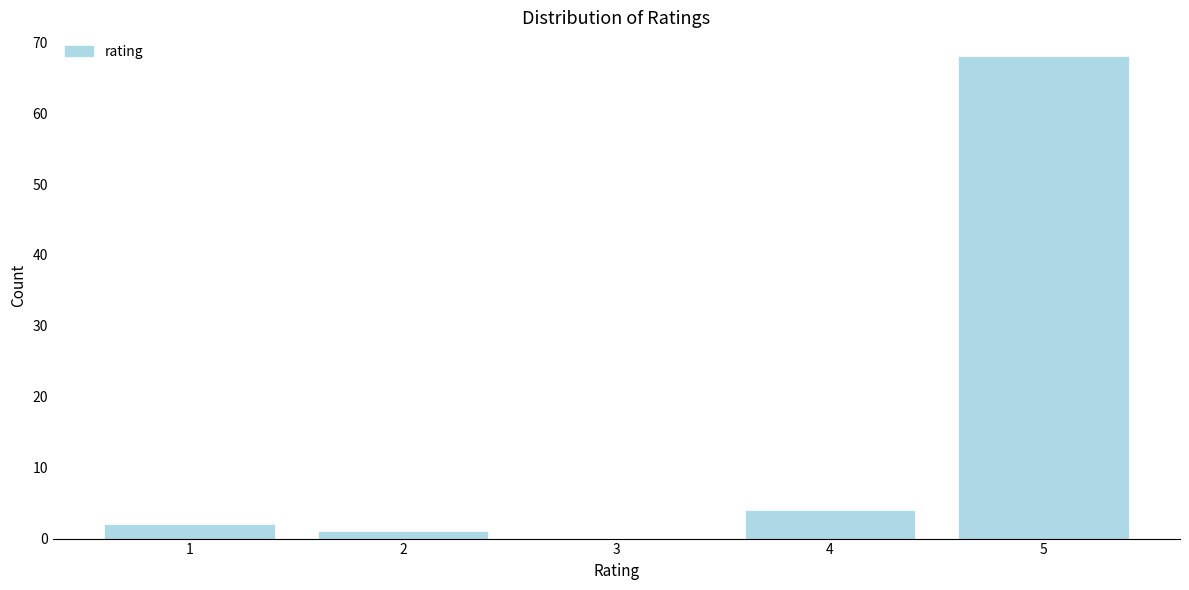

Reading right to left, list all the values displayed in this chart.

5=68	4=4	3=0	2=1	1=2